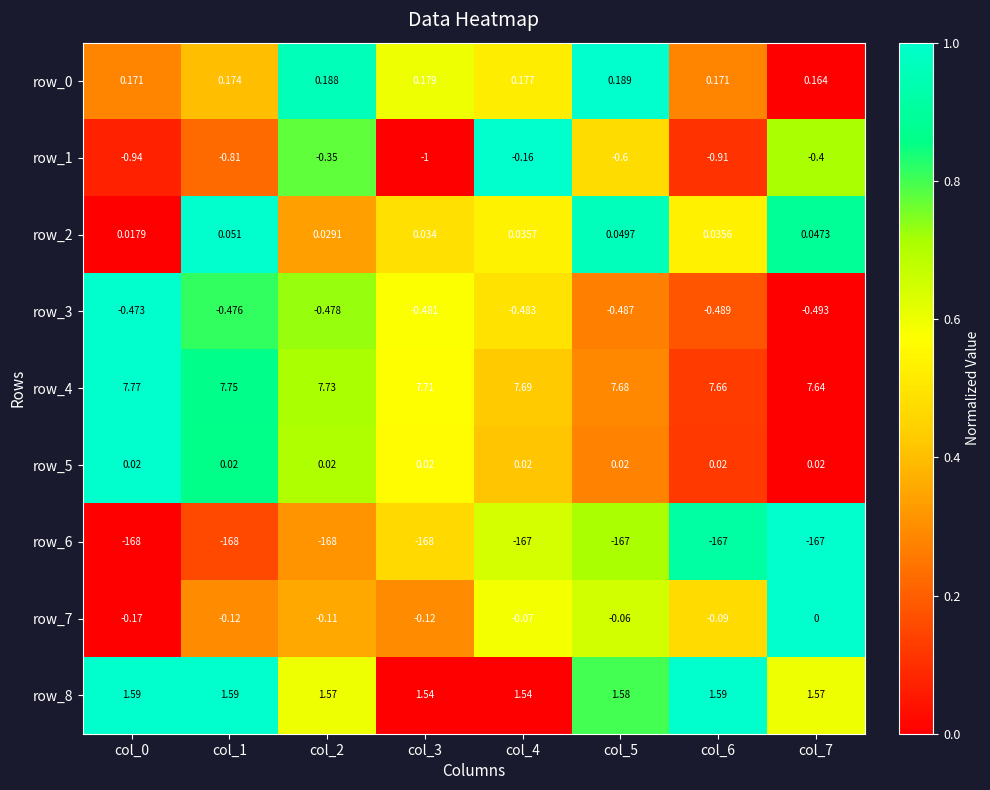

At which label does row_1 reach its minimum?

col_3